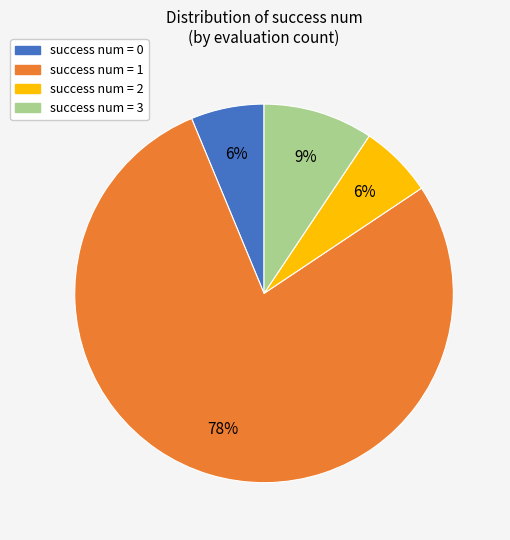

True or false: success num = 1 accounts for 72% of the total.

False